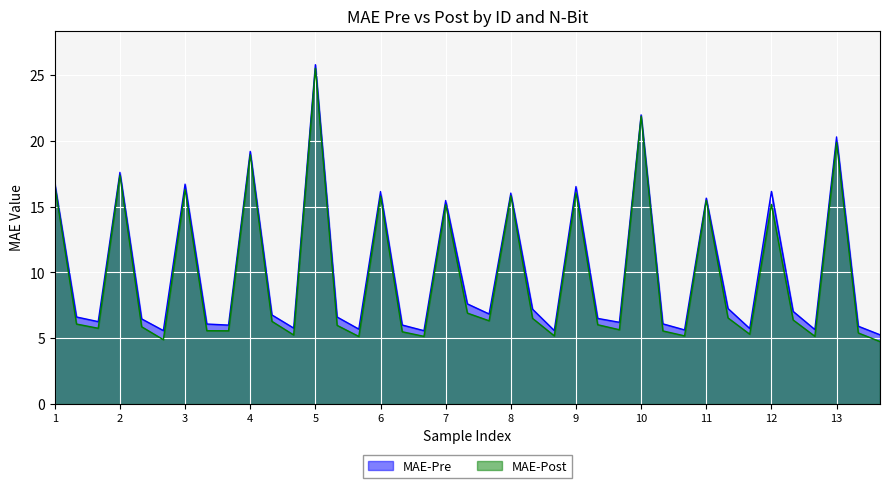

What is the difference between the second highest and minimum values in the MAE-Pre series?

16.7